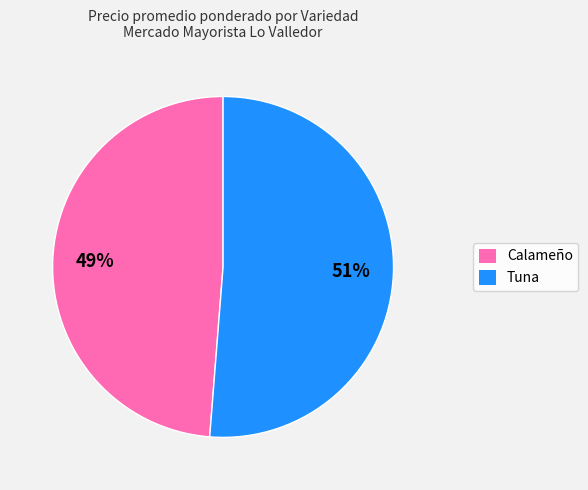

Between Tuna and Calameño, which is larger?

Tuna